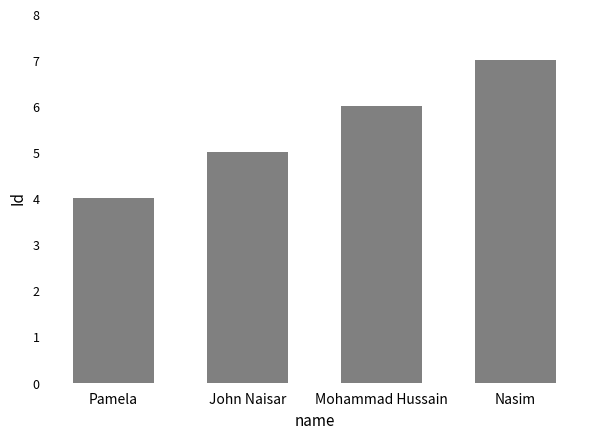

True or false: the data shows 10 at Mohammad Hussain.

False